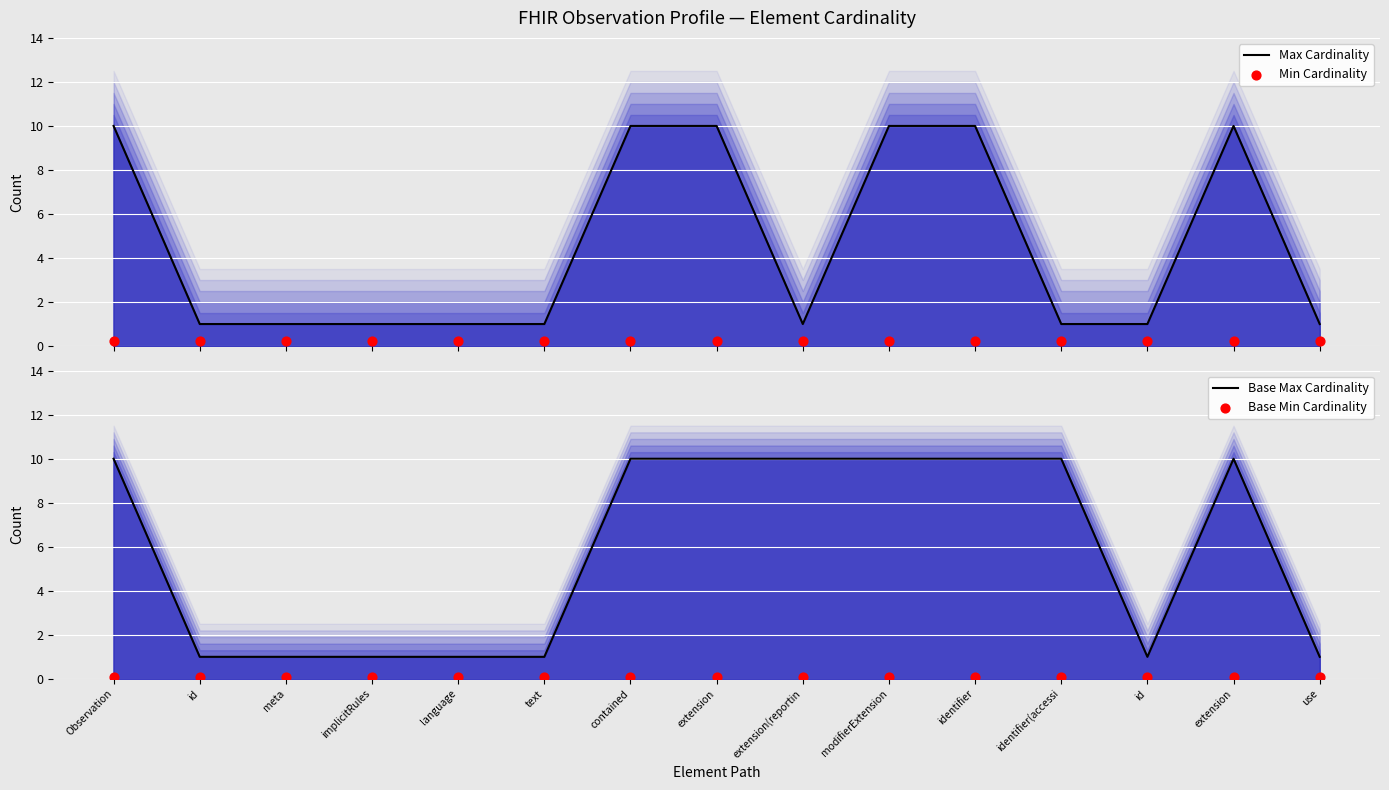

Which series contains the highest Y value?

Max Cardinality